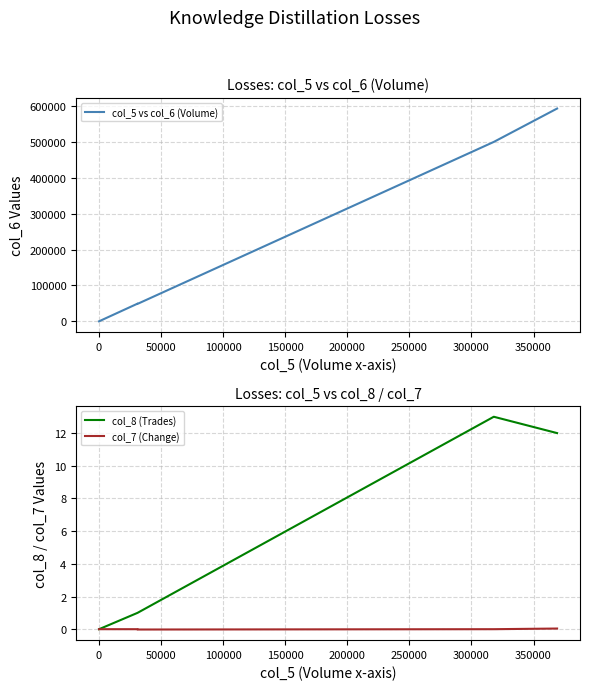

At how many categories does at least one series exceed 440933?

2